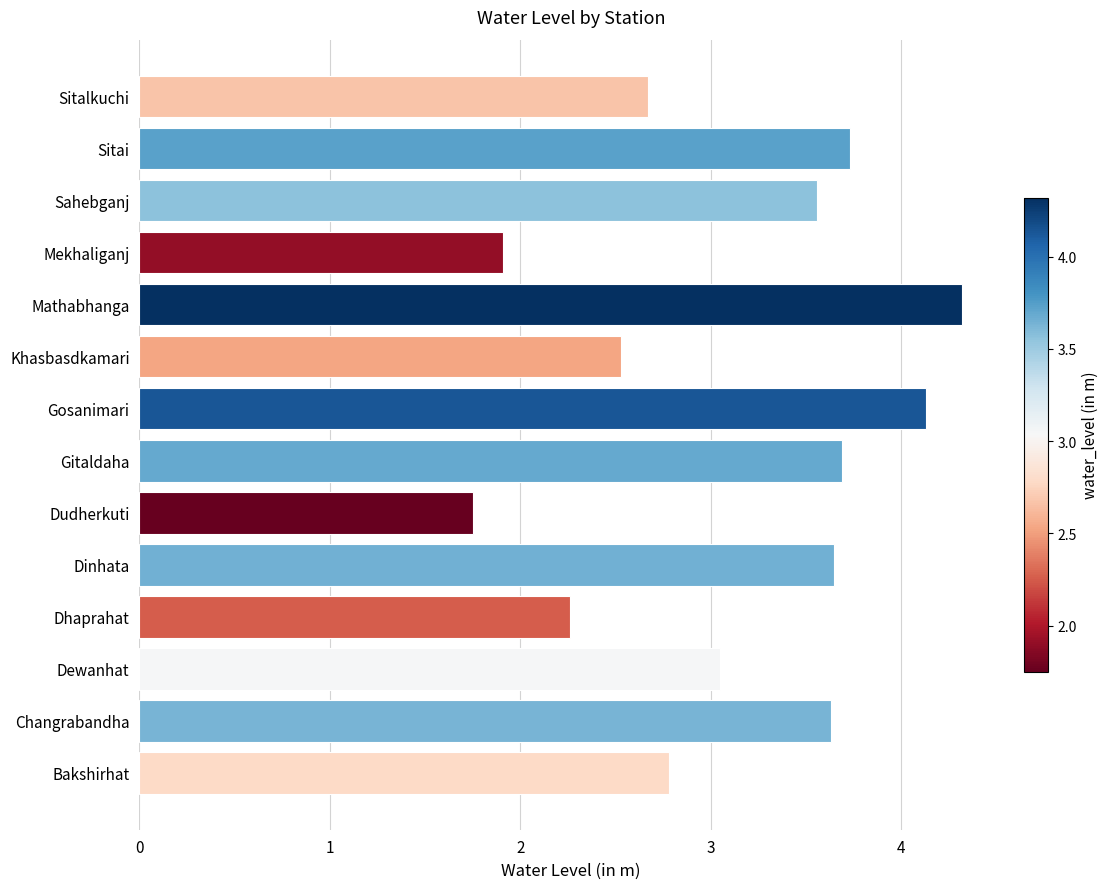

What is the sum of all values?

43.7